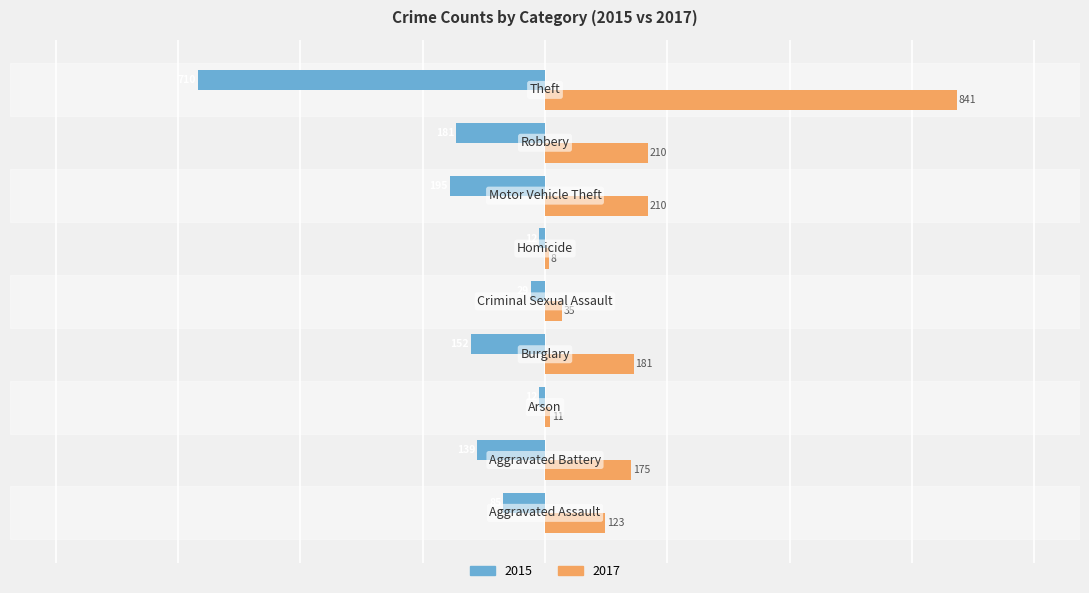

How many data points does each series have?

9